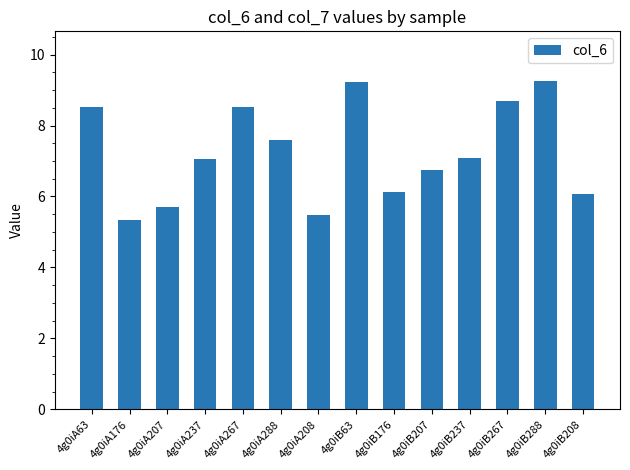

What is the maximum value shown in the chart?

9.3